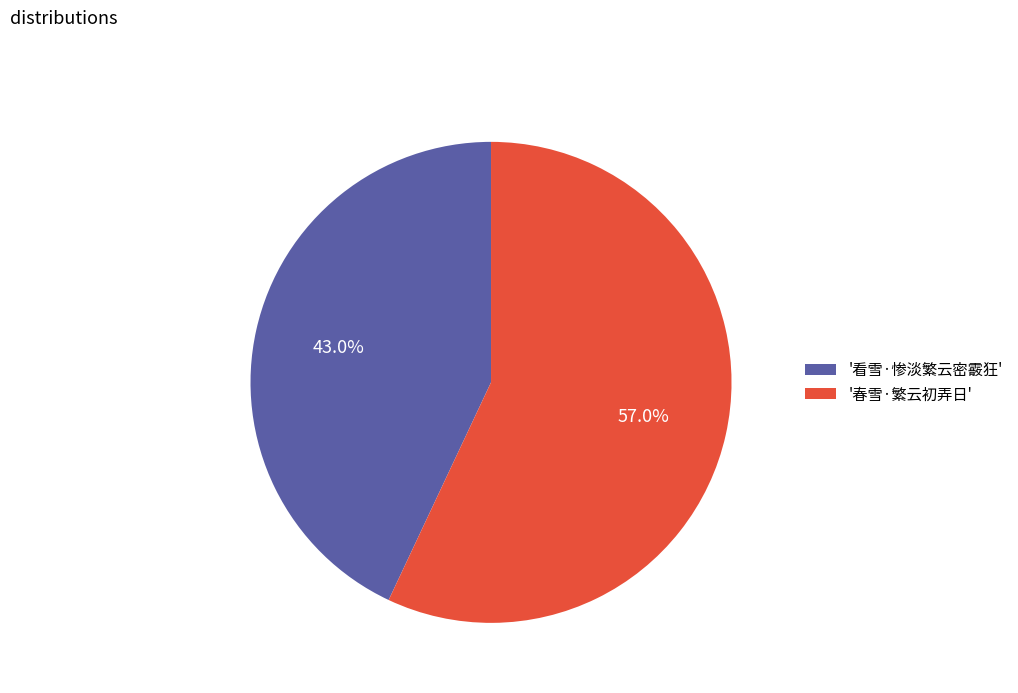

What portion of the pie excludes '春雪·繁云初弄日'?

43.0%